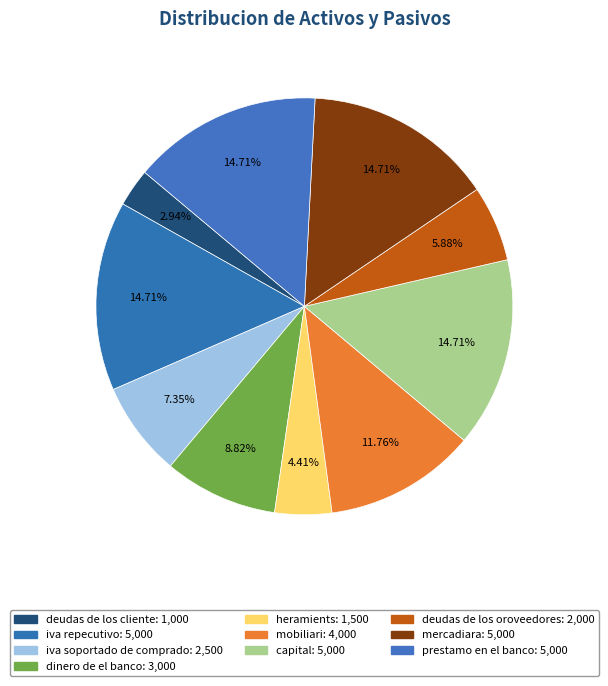

To the nearest percent, what is the combined percentage of deudas de los cliente and iva soportado de comprado?

10%